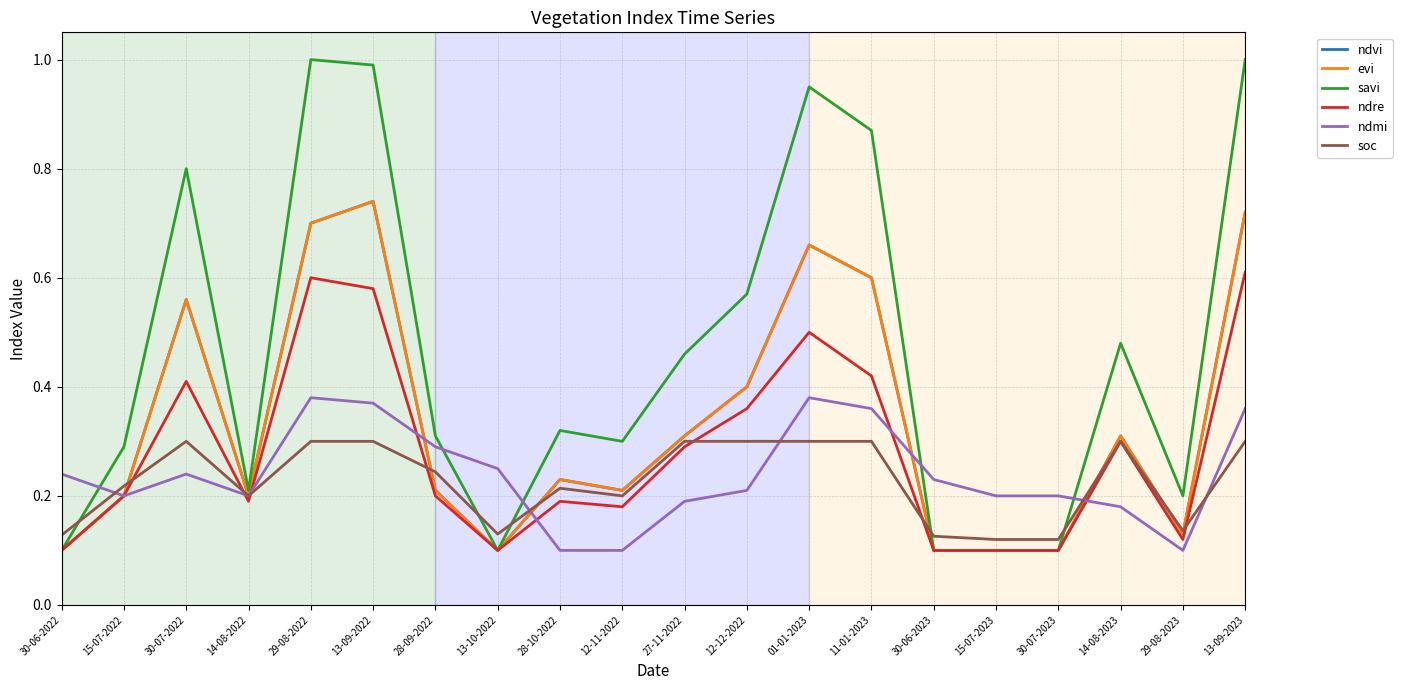

Is this an area chart (filled region under the line)?

No